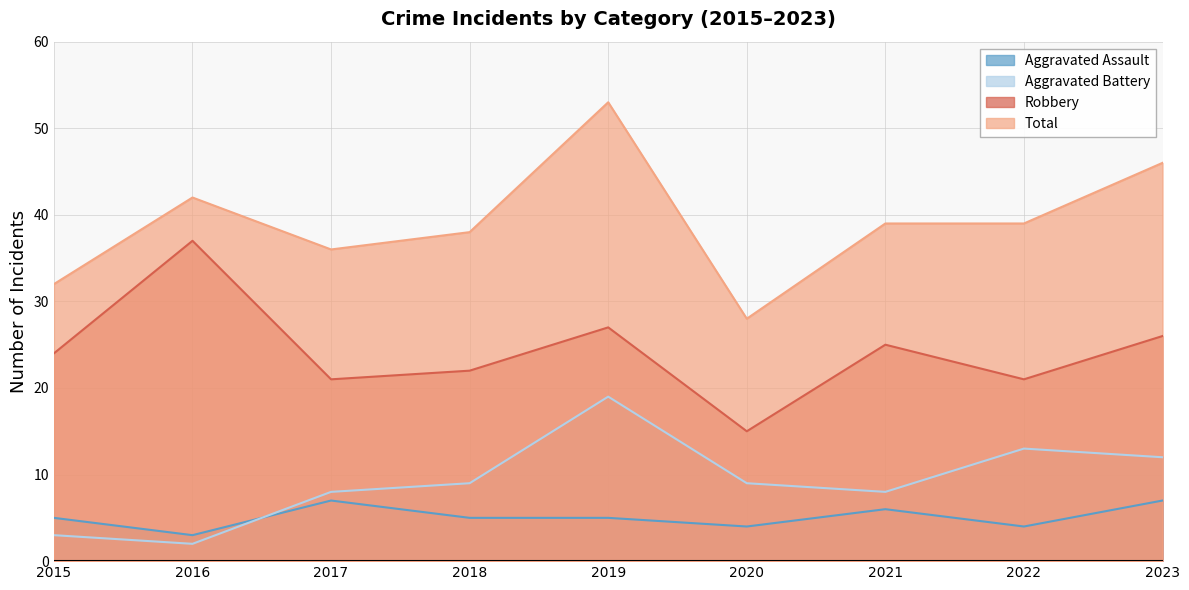

True or false: Total and Aggravated Battery intersect in this chart.

False